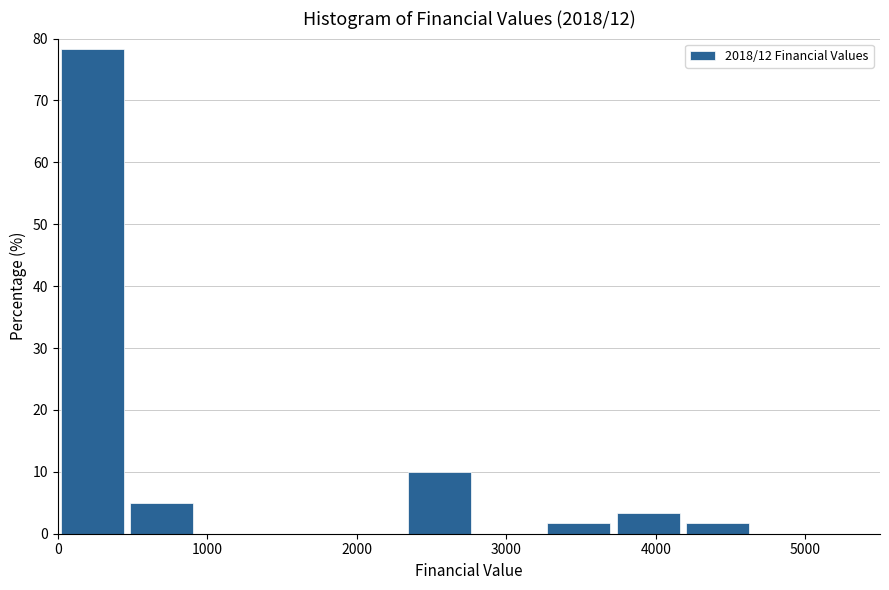

Over which range of the x-axis is the bar tallest?

0 to 500